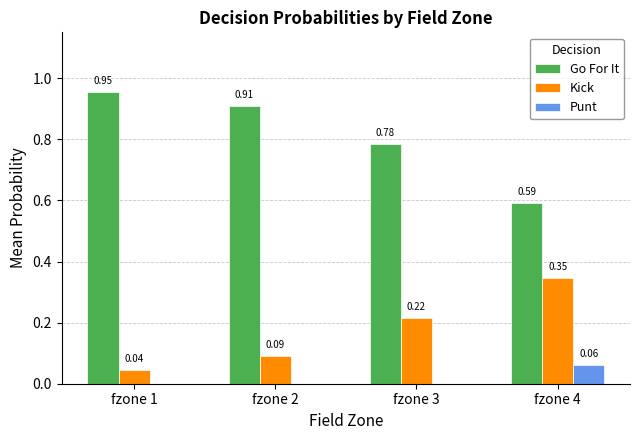

Which series has the largest total across all categories?

Go For It